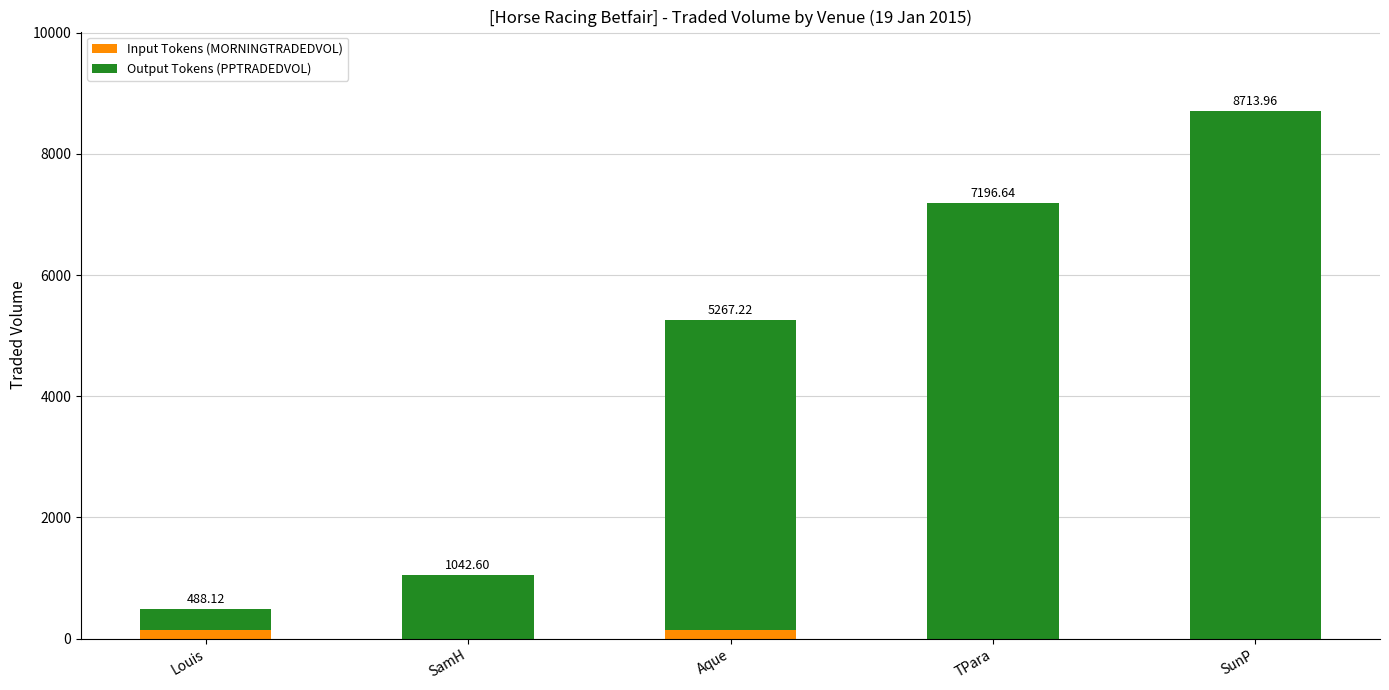

What is the total value across all series at TPara?

7196.6